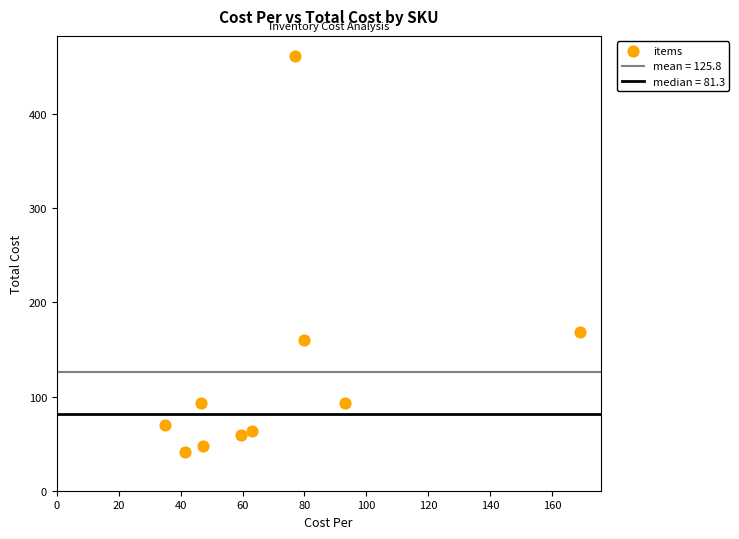

What Y value in the scatter plot is closest to 251?

169.0